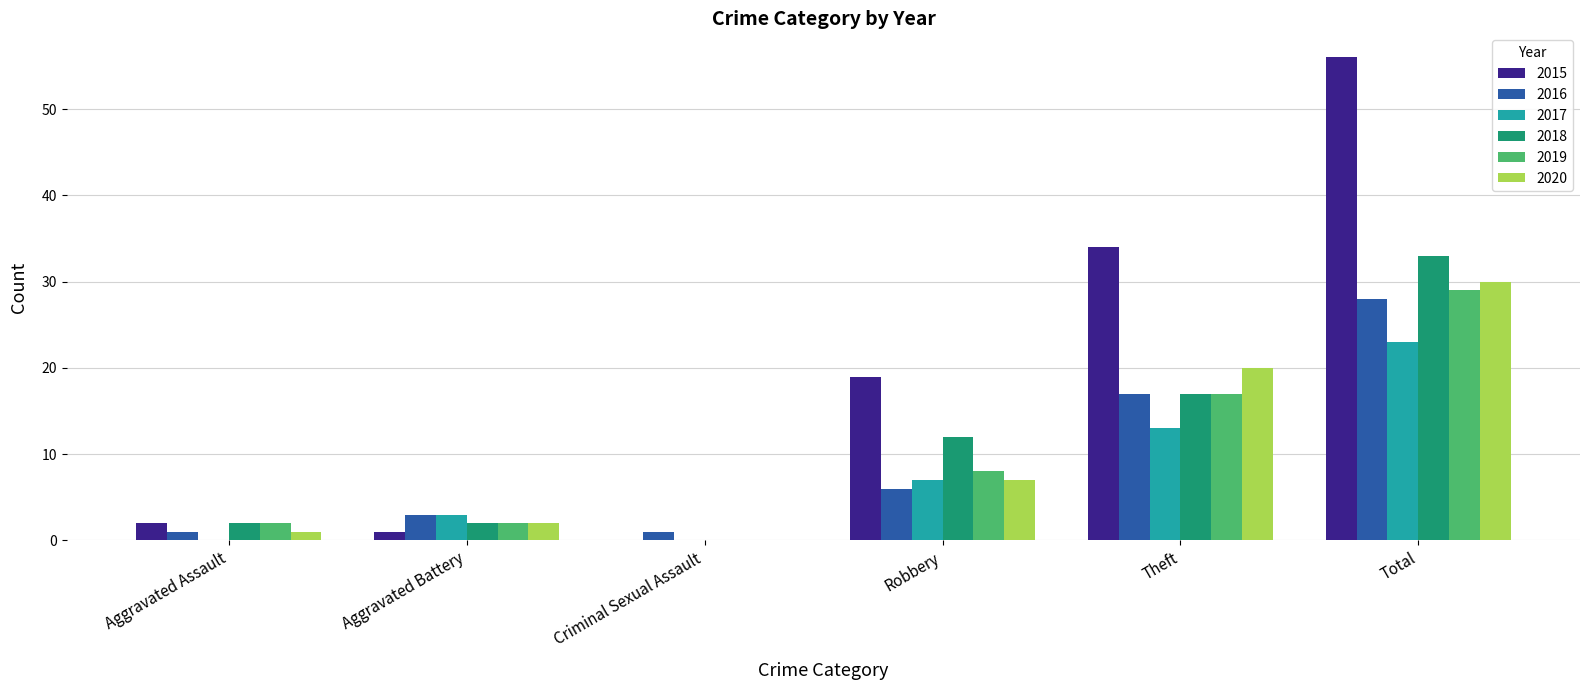

Which label corresponds to the largest value in the chart?

Total